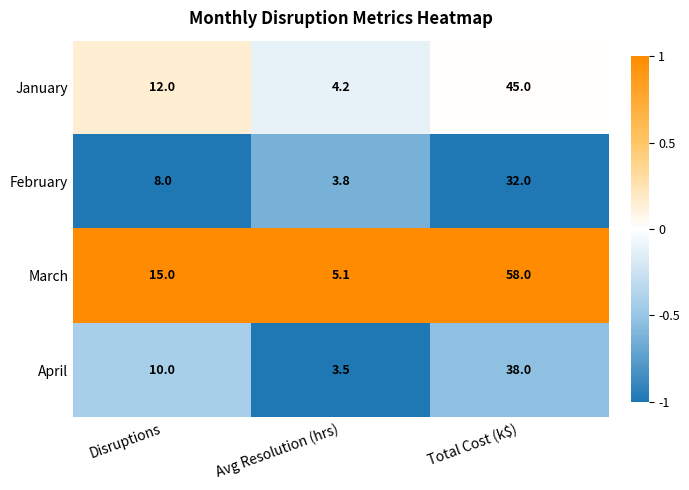

Reading right to left, extract all data points from this chart.

January: Total Cost (k$)=45.0	Avg Resolution (hrs)=4.2	Disruptions=12.0
February: Total Cost (k$)=32.0	Avg Resolution (hrs)=3.8	Disruptions=8.0
March: Total Cost (k$)=58.0	Avg Resolution (hrs)=5.1	Disruptions=15.0
April: Total Cost (k$)=38.0	Avg Resolution (hrs)=3.5	Disruptions=10.0